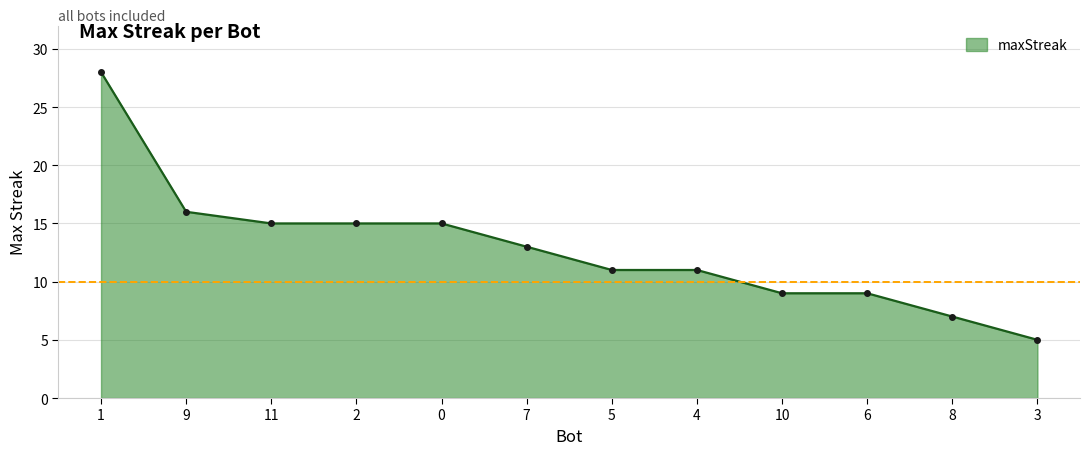

What position from the right is 0?

8